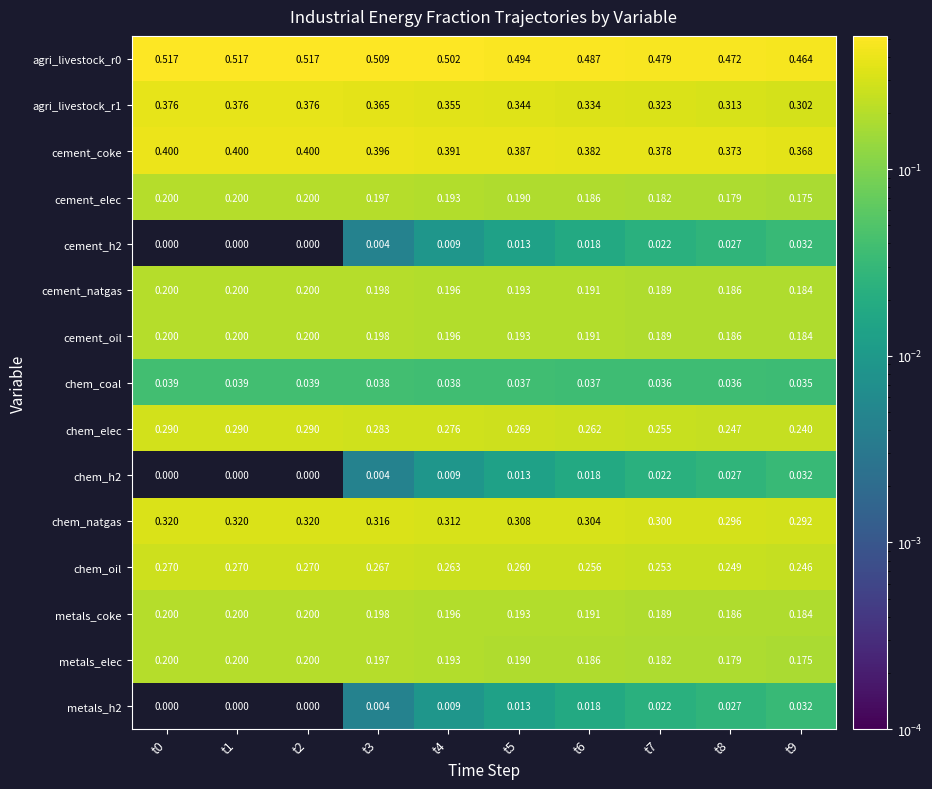

Reading right to left, extract all data points from this chart.

agri_livestock_r0: t9=0.5	t8=0.5	t7=0.5	t6=0.5	t5=0.5	t4=0.5	t3=0.5	t2=0.5	t1=0.5	t0=0.5
agri_livestock_r1: t9=0.3	t8=0.3	t7=0.3	t6=0.3	t5=0.3	t4=0.4	t3=0.4	t2=0.4	t1=0.4	t0=0.4
cement_coke: t9=0.4	t8=0.4	t7=0.4	t6=0.4	t5=0.4	t4=0.4	t3=0.4	t2=0.4	t1=0.4	t0=0.4
cement_elec: t9=0.2	t8=0.2	t7=0.2	t6=0.2	t5=0.2	t4=0.2	t3=0.2	t2=0.2	t1=0.2	t0=0.2
cement_h2: t9=0.0	t8=0.0	t7=0.0	t6=0.0	t5=0.0	t4=0.0	t3=0.0	t2=0.0	t1=0.0	t0=0.0
cement_natgas: t9=0.2	t8=0.2	t7=0.2	t6=0.2	t5=0.2	t4=0.2	t3=0.2	t2=0.2	t1=0.2	t0=0.2
cement_oil: t9=0.2	t8=0.2	t7=0.2	t6=0.2	t5=0.2	t4=0.2	t3=0.2	t2=0.2	t1=0.2	t0=0.2
chem_coal: t9=0.0	t8=0.0	t7=0.0	t6=0.0	t5=0.0	t4=0.0	t3=0.0	t2=0.0	t1=0.0	t0=0.0
chem_elec: t9=0.2	t8=0.2	t7=0.3	t6=0.3	t5=0.3	t4=0.3	t3=0.3	t2=0.3	t1=0.3	t0=0.3
chem_h2: t9=0.0	t8=0.0	t7=0.0	t6=0.0	t5=0.0	t4=0.0	t3=0.0	t2=0.0	t1=0.0	t0=0.0
chem_natgas: t9=0.3	t8=0.3	t7=0.3	t6=0.3	t5=0.3	t4=0.3	t3=0.3	t2=0.3	t1=0.3	t0=0.3
chem_oil: t9=0.2	t8=0.2	t7=0.3	t6=0.3	t5=0.3	t4=0.3	t3=0.3	t2=0.3	t1=0.3	t0=0.3
metals_coke: t9=0.2	t8=0.2	t7=0.2	t6=0.2	t5=0.2	t4=0.2	t3=0.2	t2=0.2	t1=0.2	t0=0.2
metals_elec: t9=0.2	t8=0.2	t7=0.2	t6=0.2	t5=0.2	t4=0.2	t3=0.2	t2=0.2	t1=0.2	t0=0.2
metals_h2: t9=0.0	t8=0.0	t7=0.0	t6=0.0	t5=0.0	t4=0.0	t3=0.0	t2=0.0	t1=0.0	t0=0.0